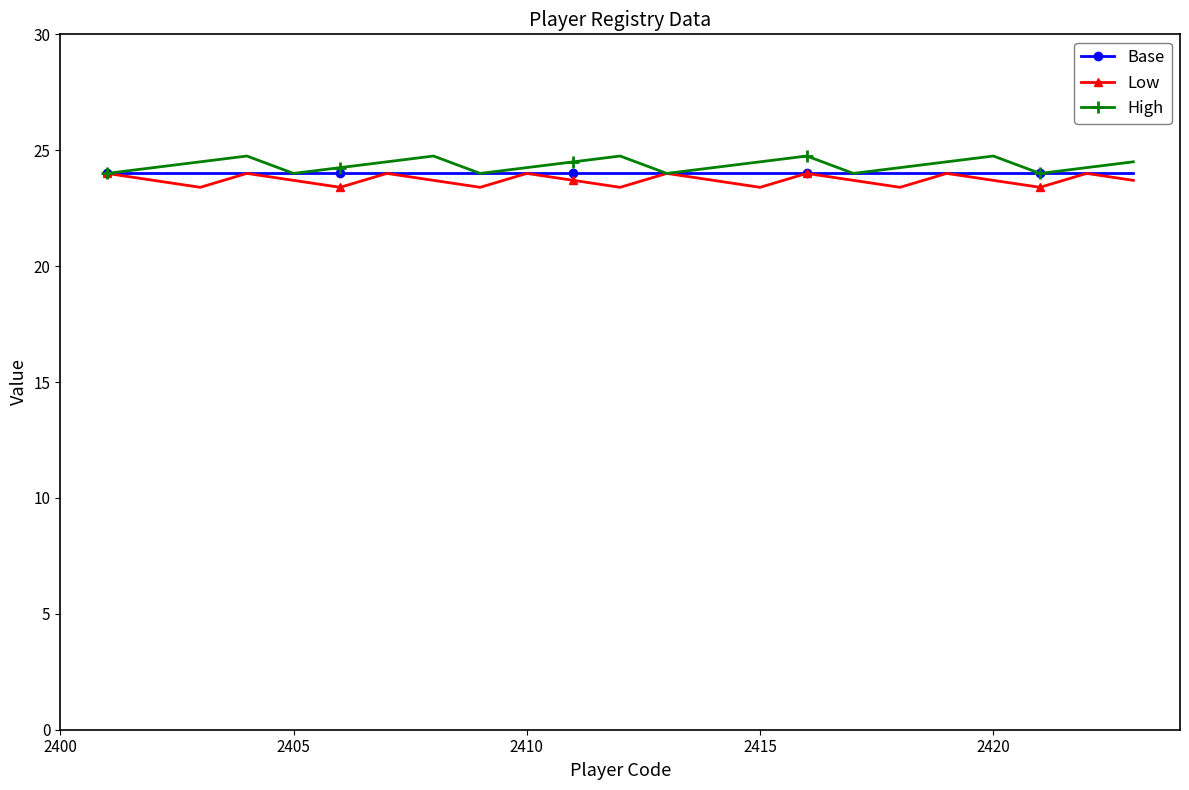

True or false: High has more than 2 points higher than both neighbors.

True